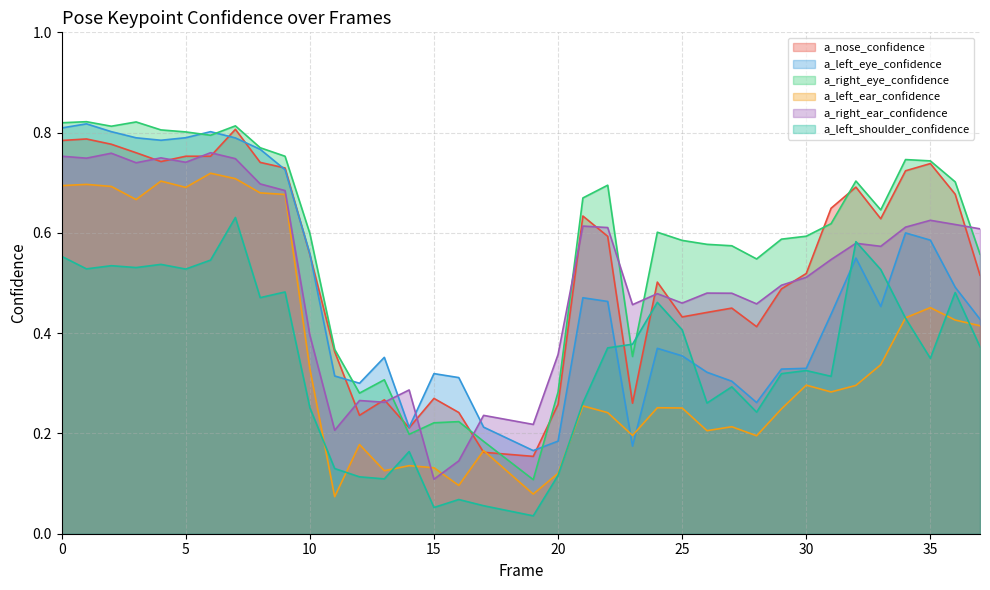

How many a_left_eye_confidence values are between 0 and 1?

37